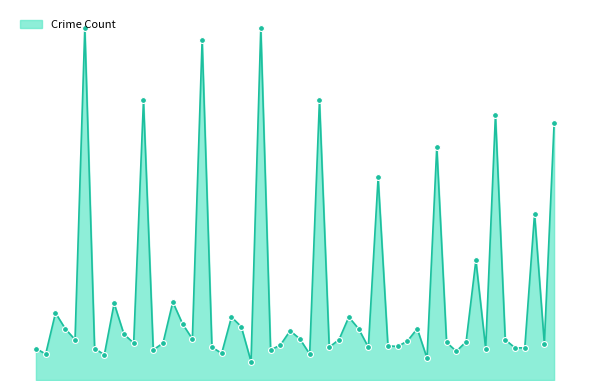

Does the chart have visible grid lines?

No